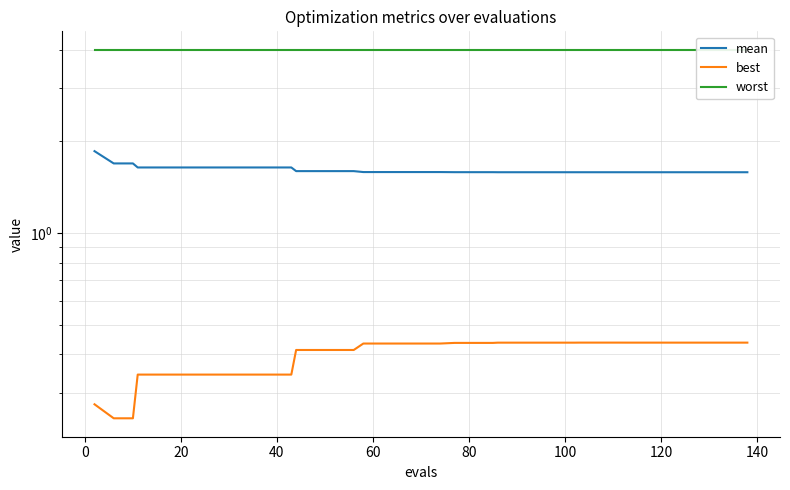

True or false: worst and mean cross at least once.

False